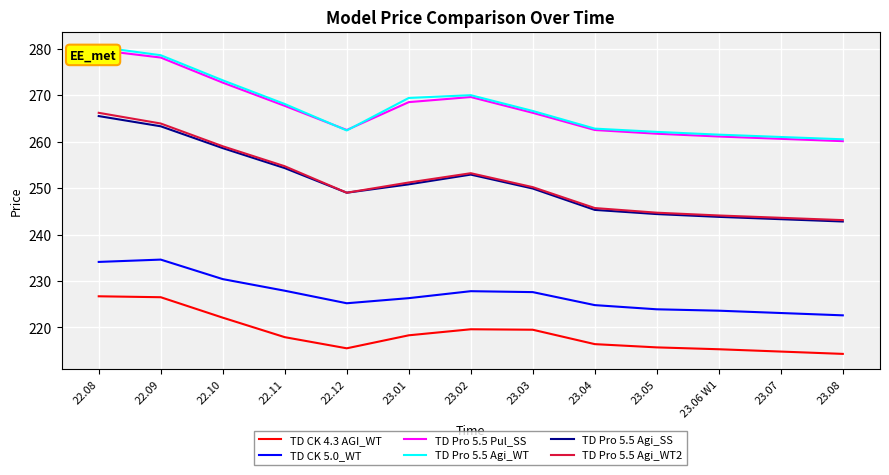

What is the average value of the TD Pro 5.5 Agi_WT series?

267.4